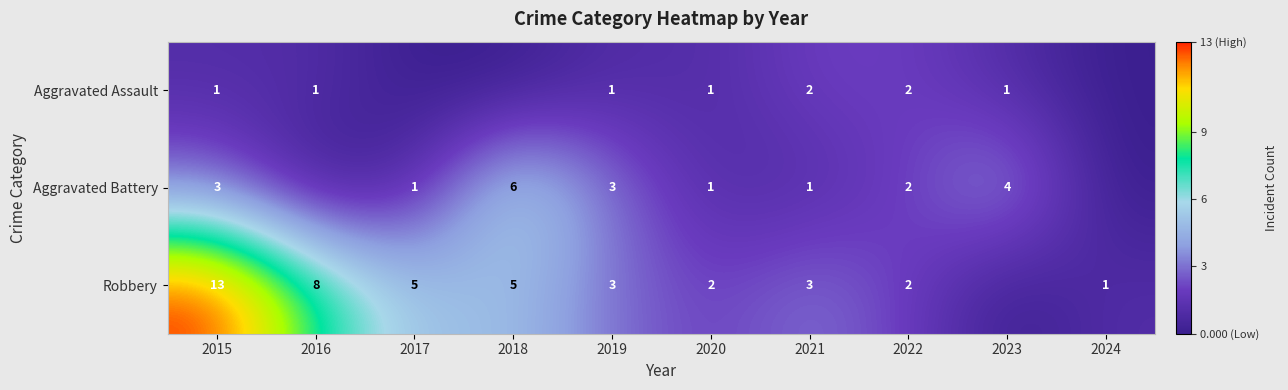

What is the sum of the Aggravated Assault values at 2016 and 2021?

3